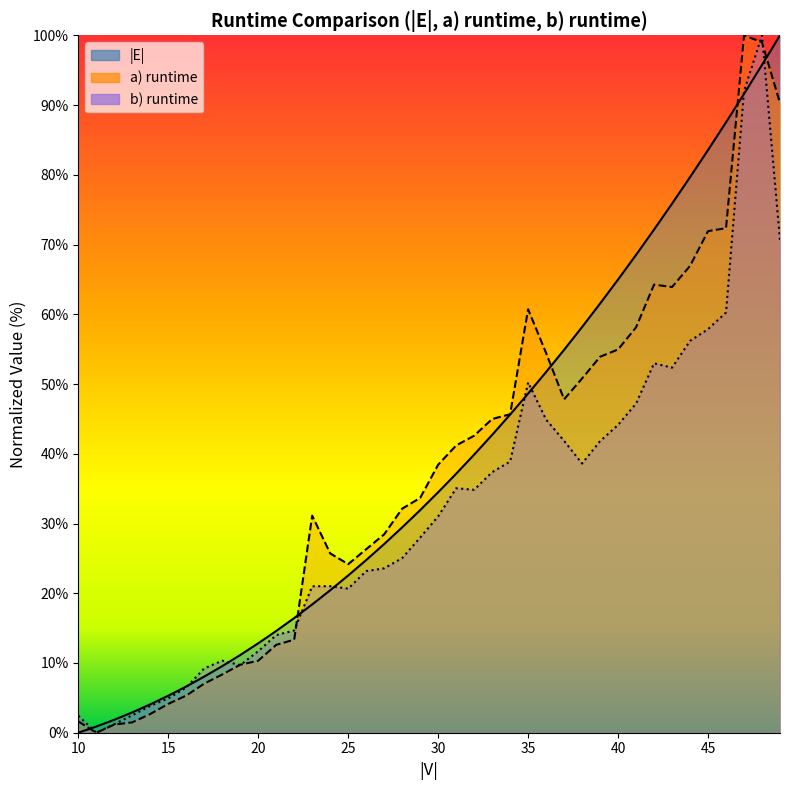

How many interior local valleys does the b) runtime line series have?

6